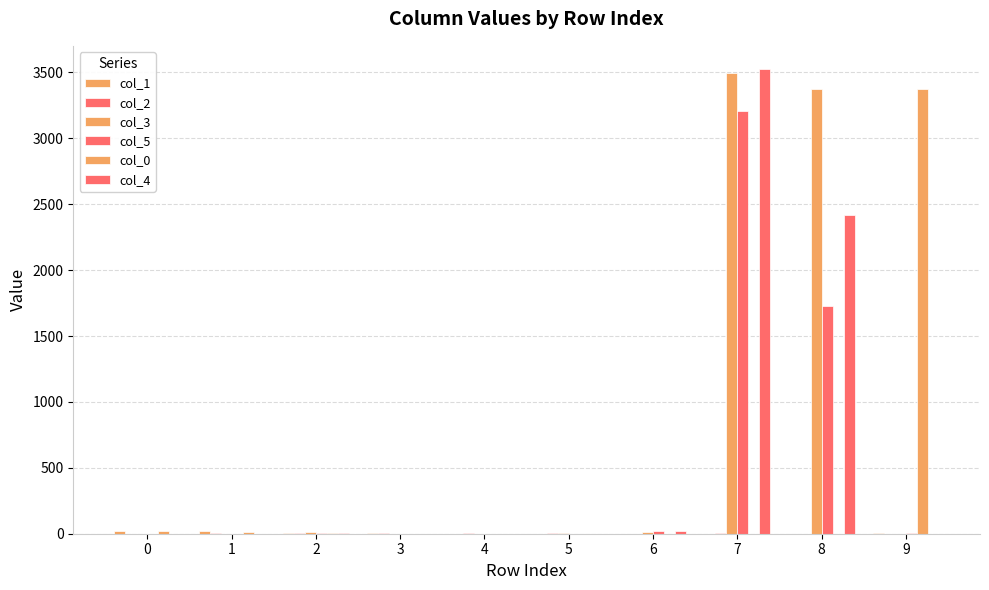

What is the difference between the highest and lowest values at 8?

3372